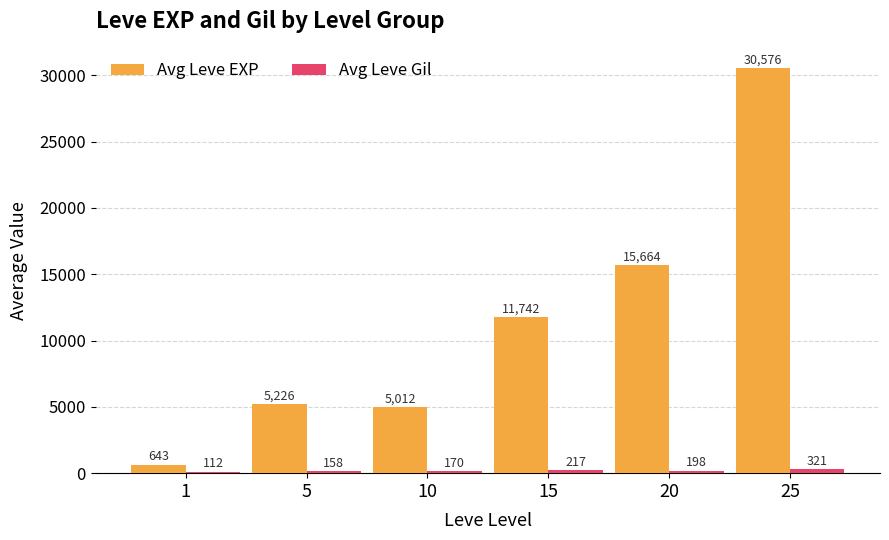

Rank the series by their maximum value, from highest to lowest.

Avg Leve EXP, Avg Leve Gil